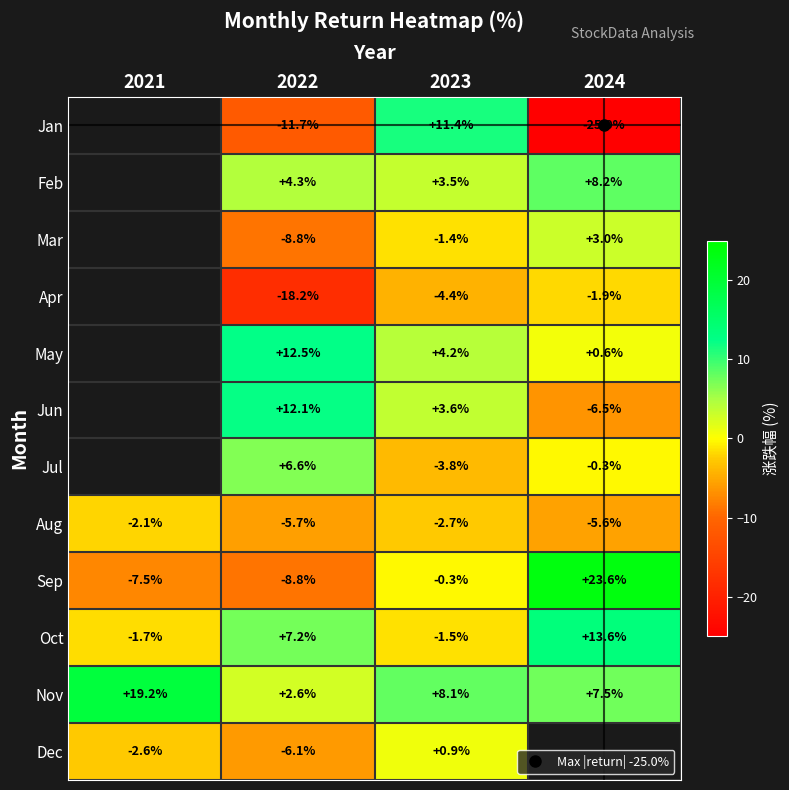

How many data points in Sep are less than 0?

3